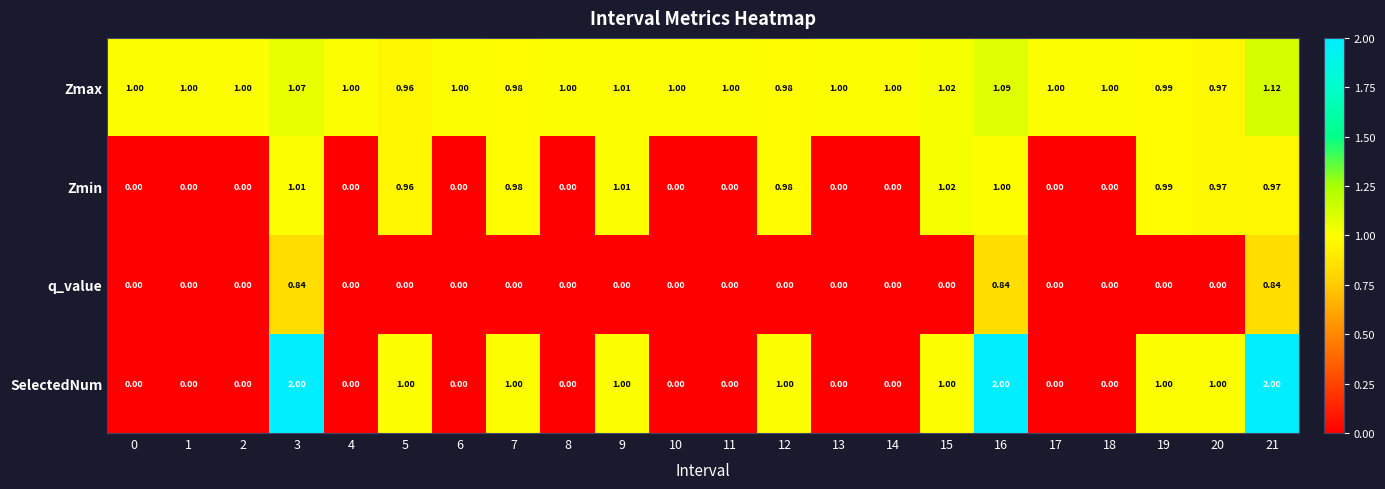

Is the value of q_value at 11 greater than the value of SelectedNum at 7?

No